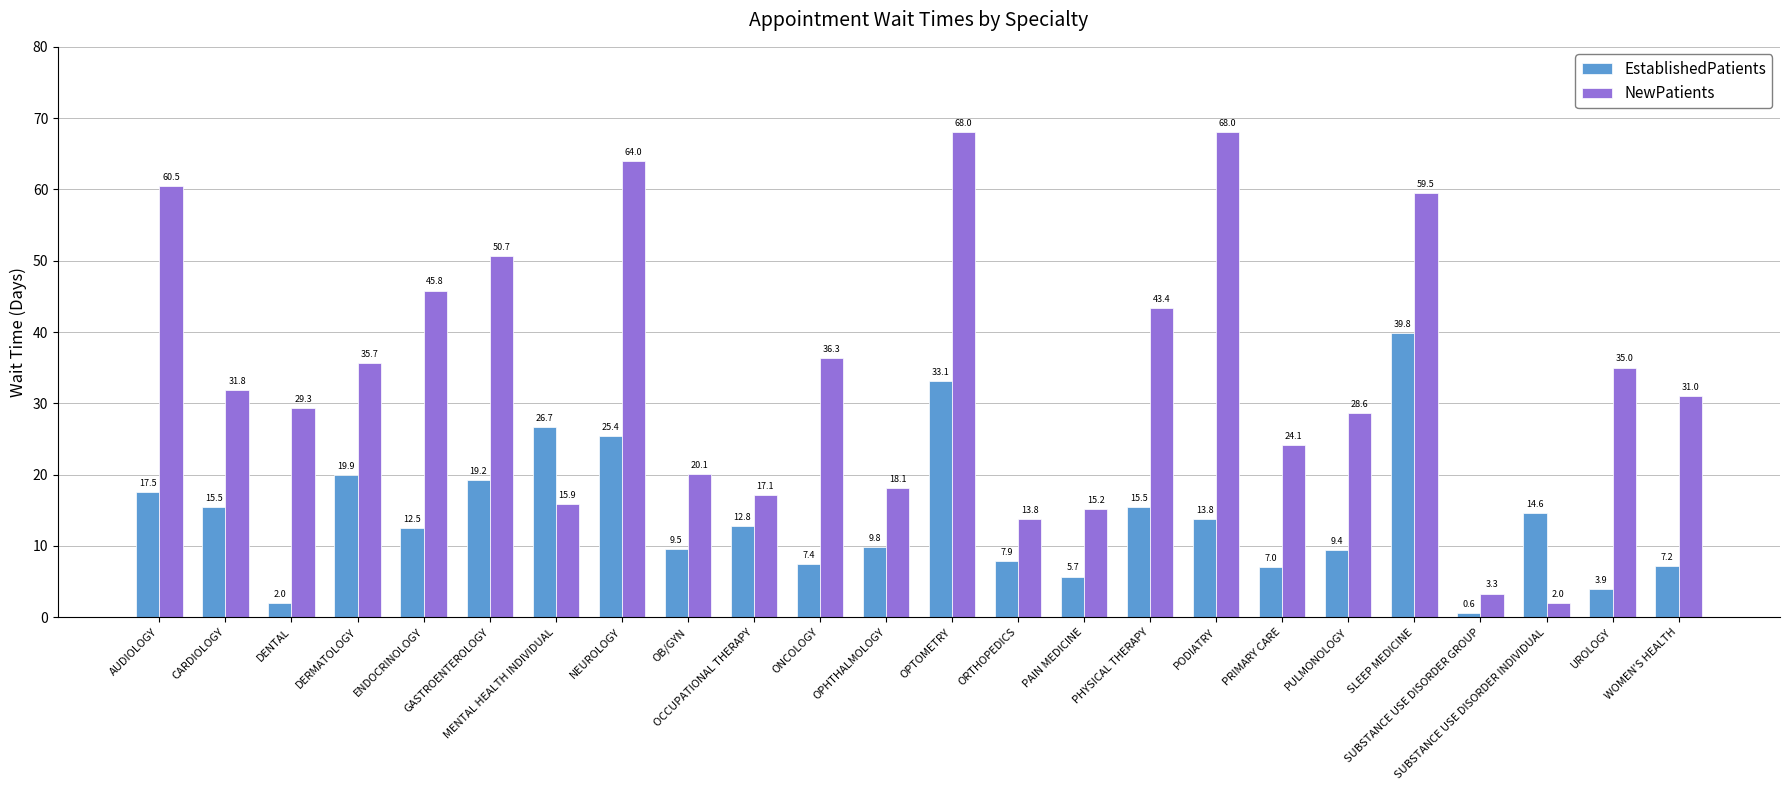

True or false: EstablishedPatients has a value of 4.1 at ONCOLOGY.

False